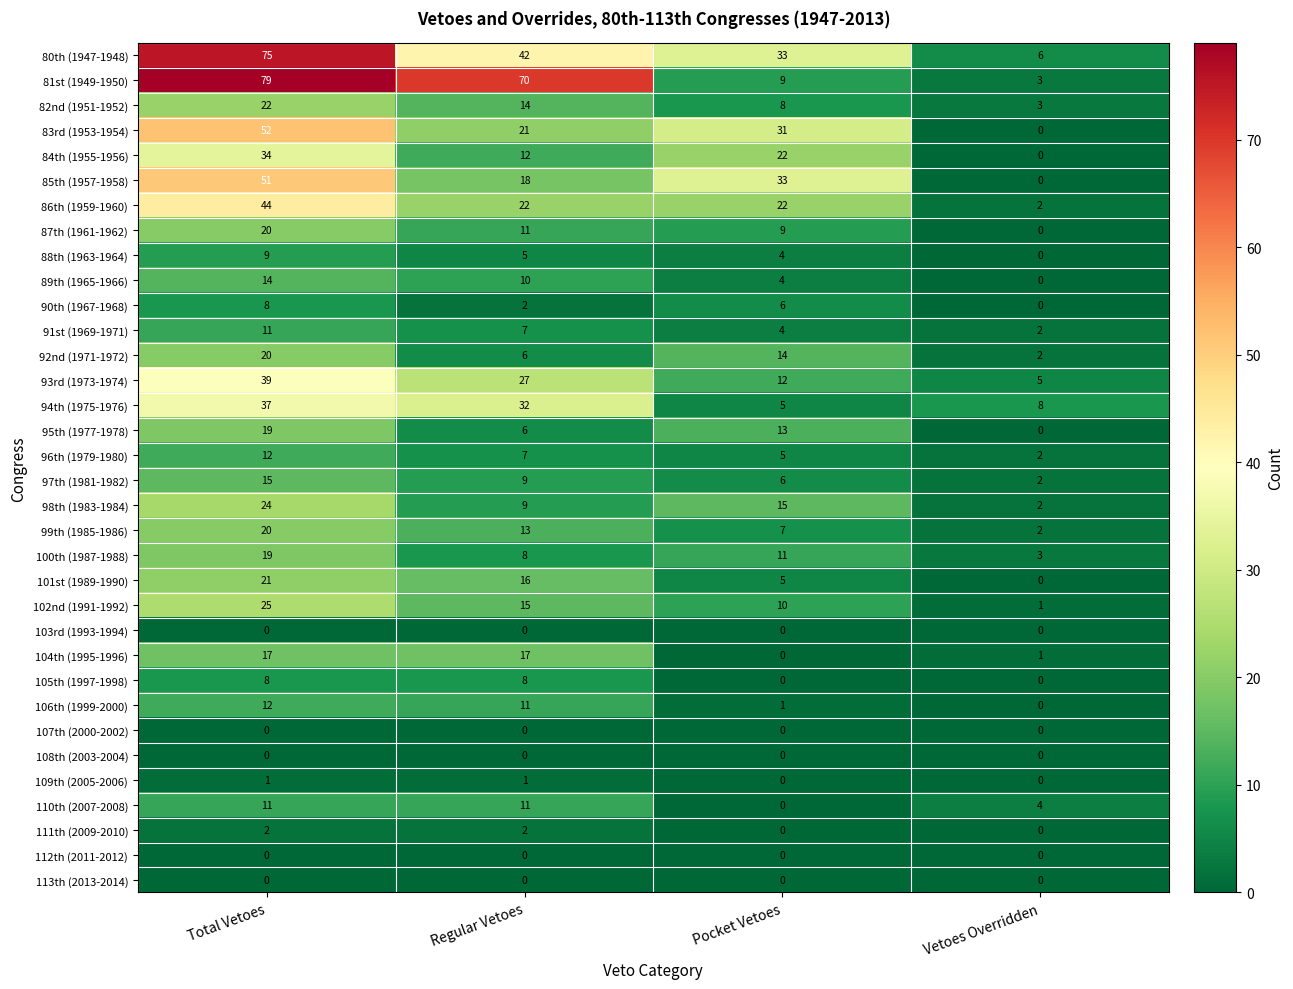

What is the difference between the maximum and second lowest values in the 106th (1999-2000) series?

11